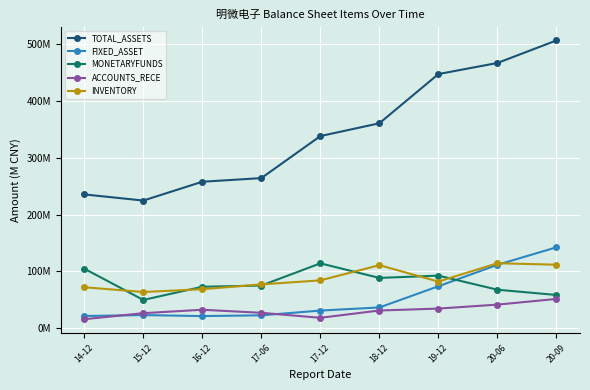

Does the chart have visible grid lines?

Yes